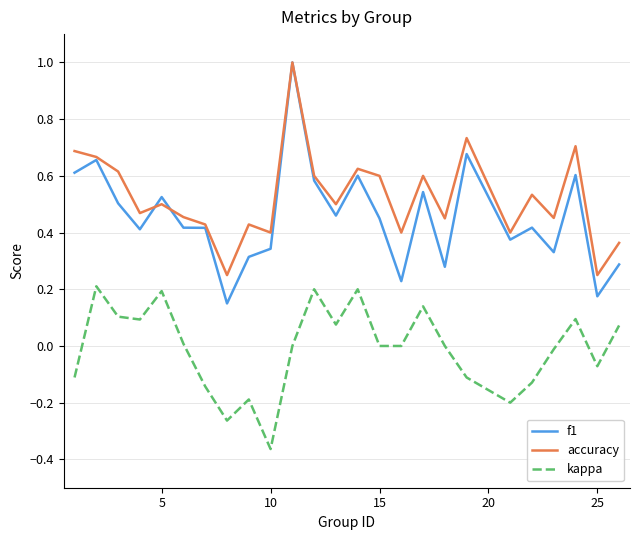

Which series has the largest range (max minus min)?

f1